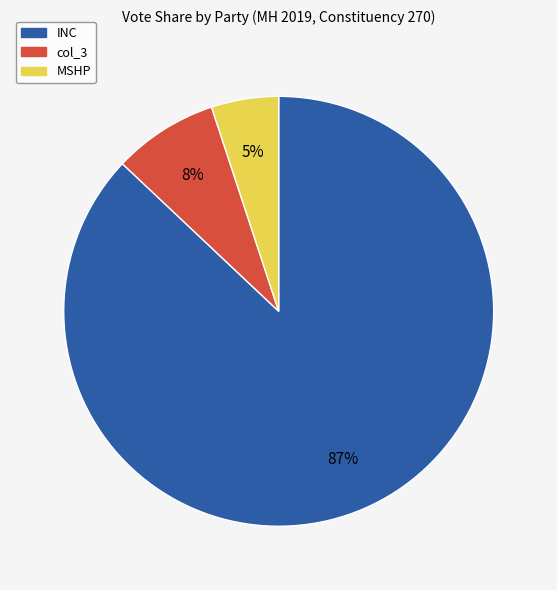

Between MSHP and col_3, which is larger?

col_3